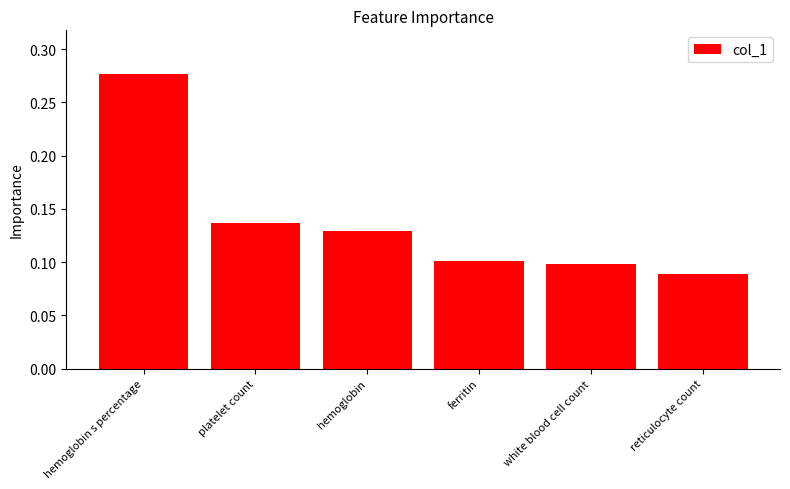

What is the sum of all values?

0.8